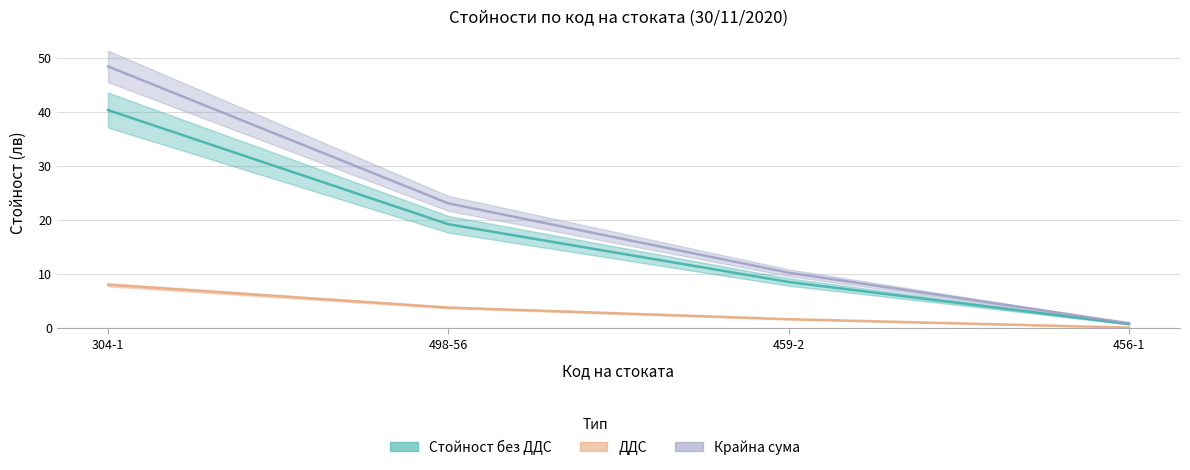

At which category is the sum across all series the highest?

304-1